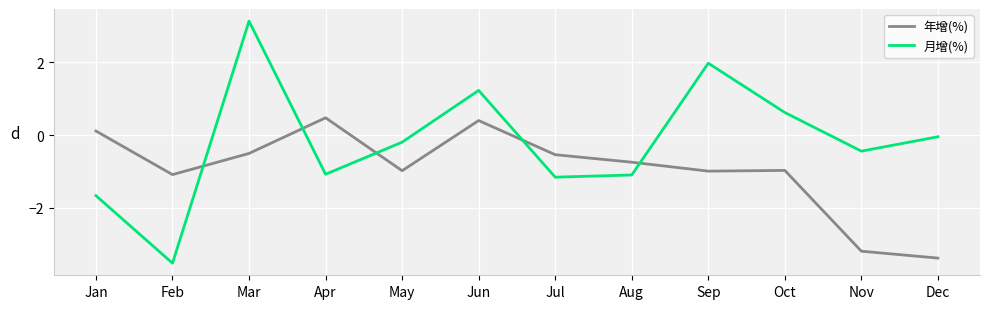

Is this an area chart (filled region under the line)?

No